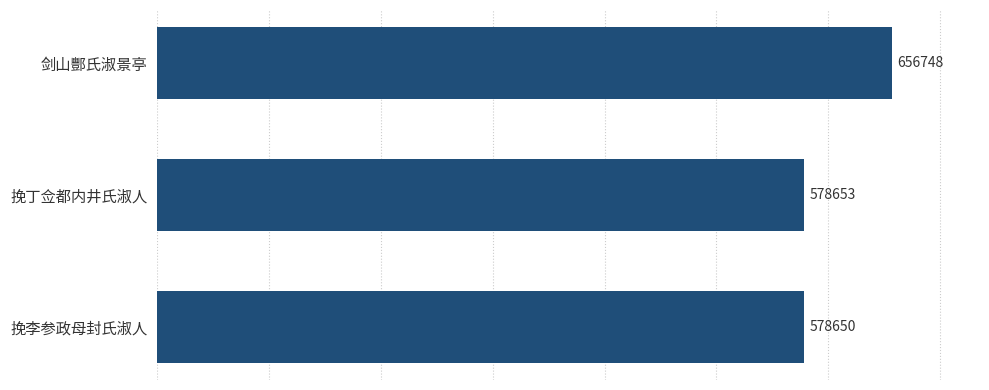

Reading bottom to top, transcribe all the data shown in this chart.

578650	578653	656748